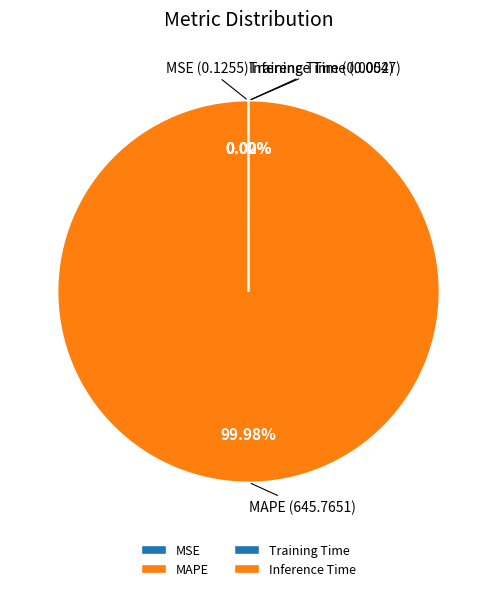

Is there a majority slice in this chart?

Yes